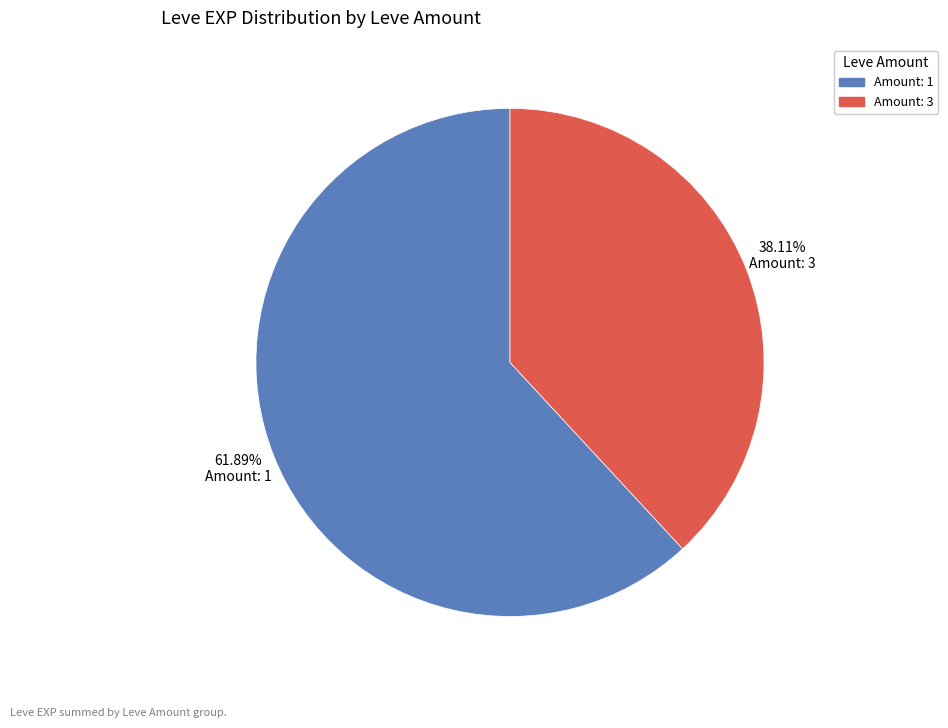

Does any single category account for the majority?

Yes